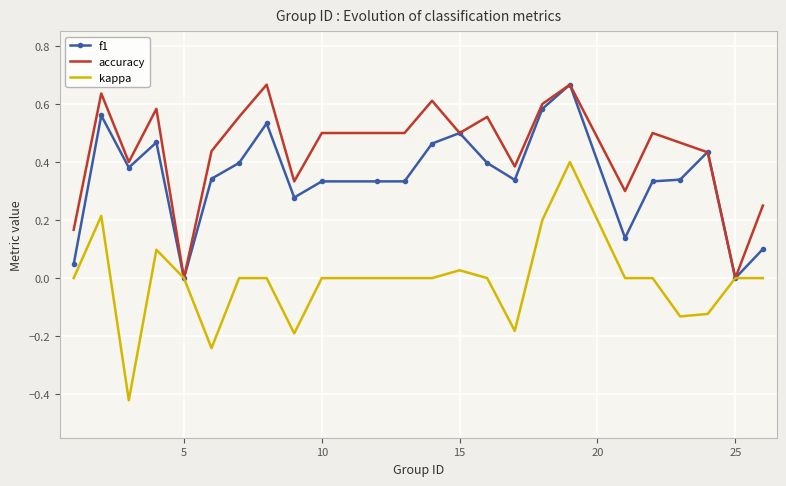

Which series has the largest total across all categories?

accuracy